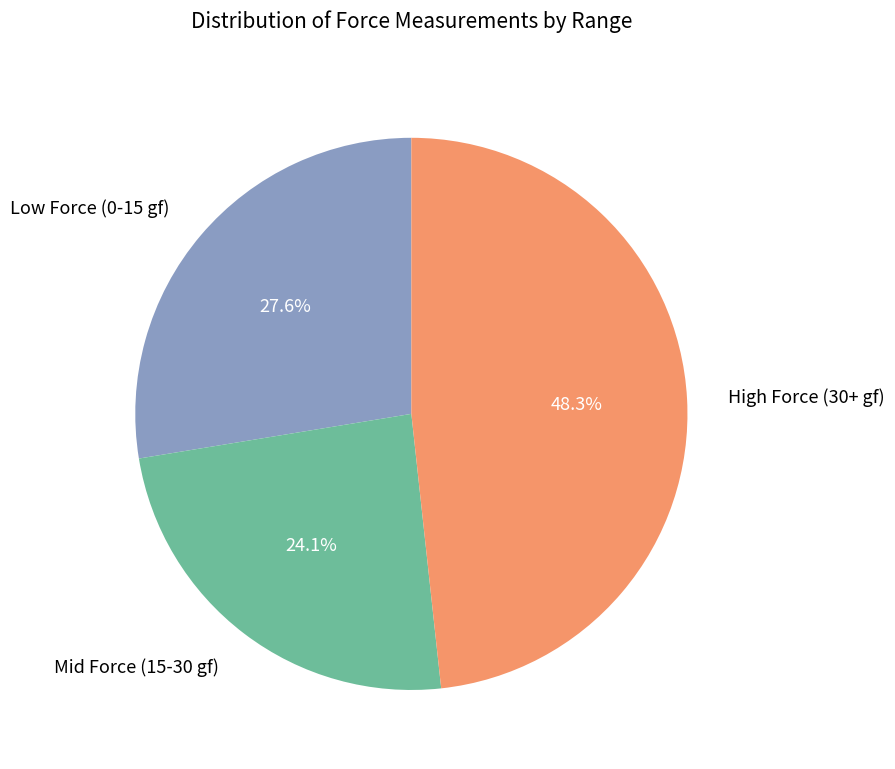

Rank the categories by value from highest to lowest.

High Force (30+ gf), Low Force (0-15 gf), Mid Force (15-30 gf)